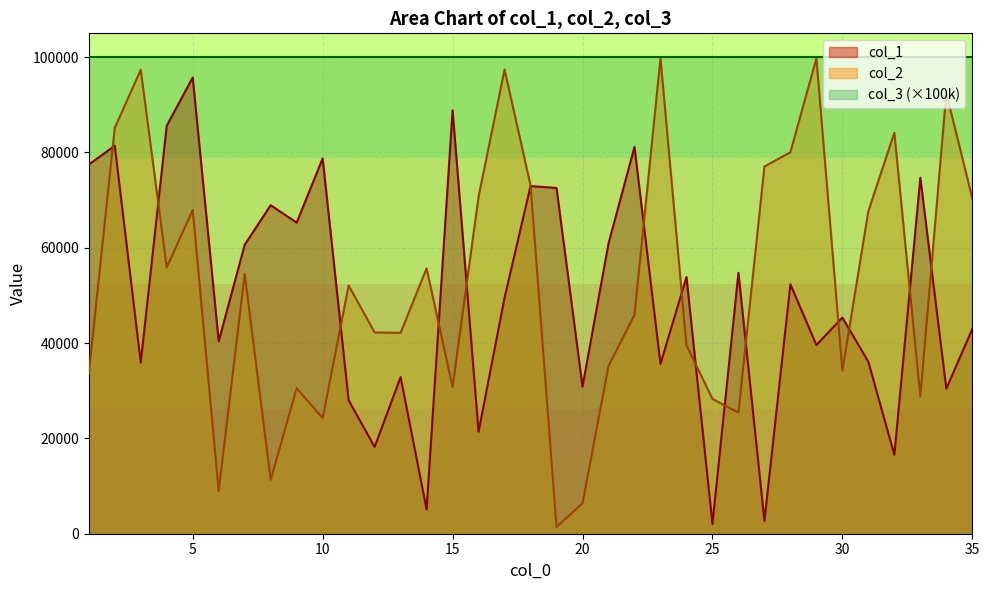

What are all the series names shown in the legend?

col_1, col_2, col_3 (×100k)